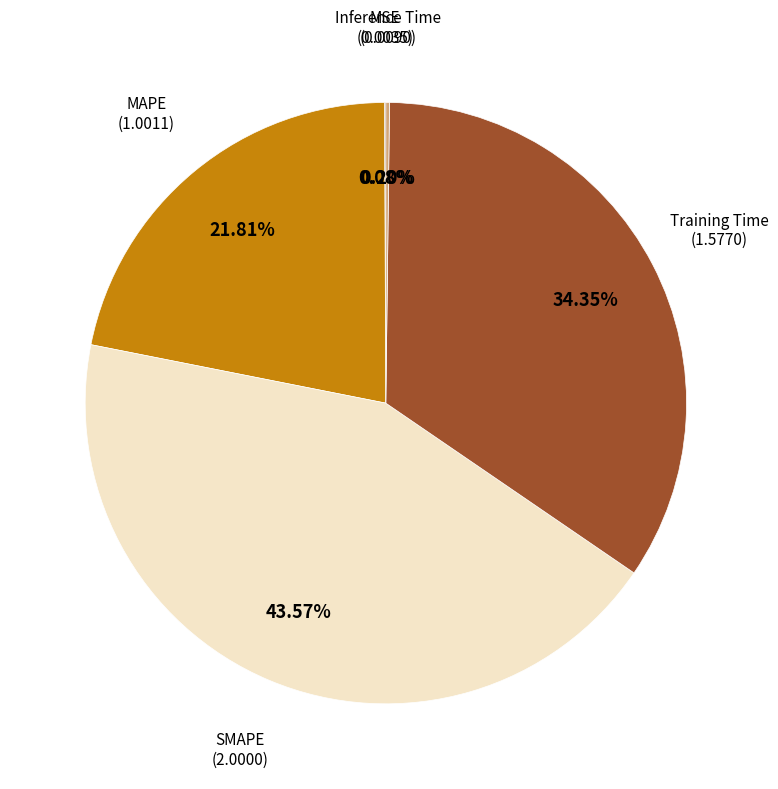

Is there a majority slice in this chart?

No